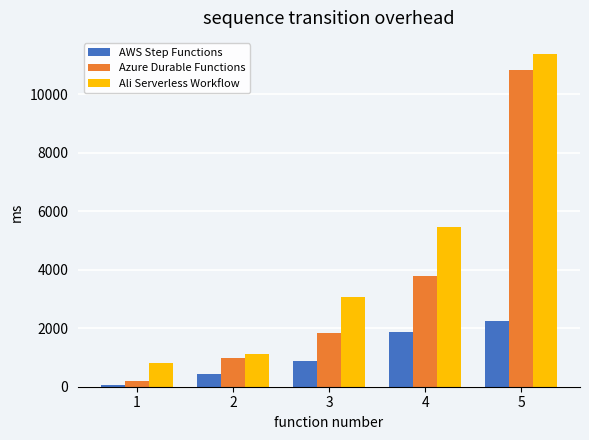

What is the greatest value displayed?

11361